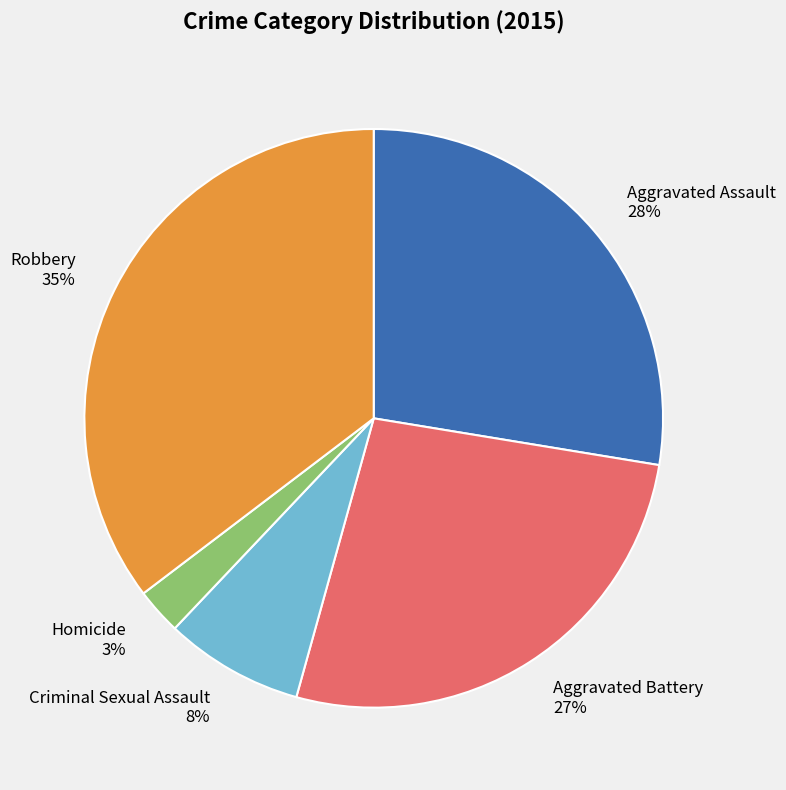

Rank the categories by value from highest to lowest.

Robbery, Aggravated Assault, Aggravated Battery, Criminal Sexual Assault, Homicide